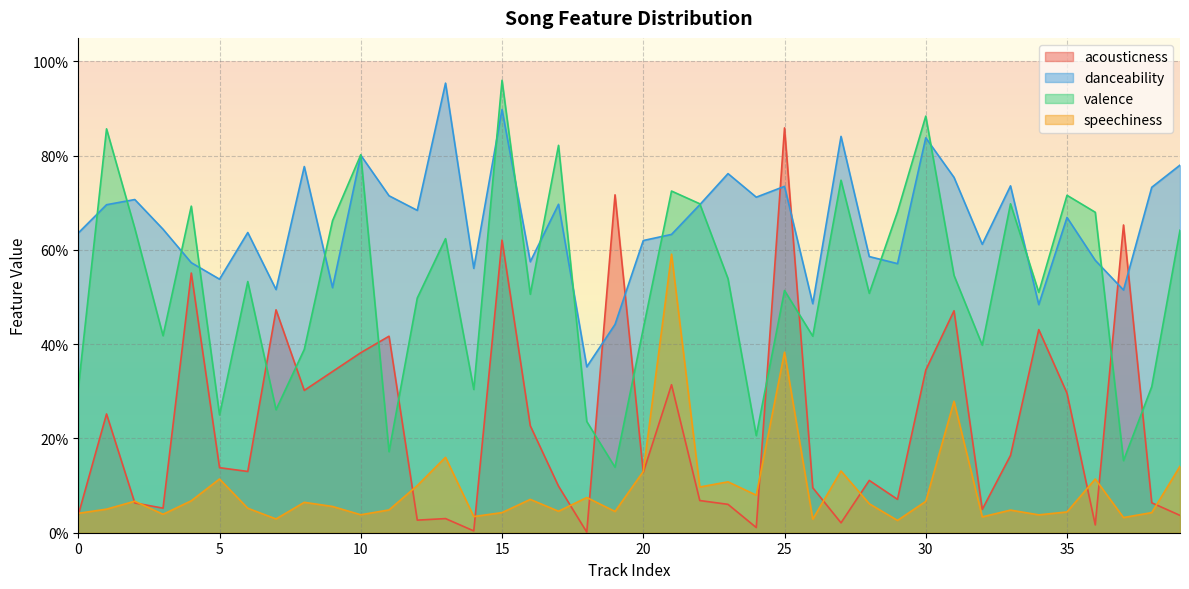

What is the spread (max minus min) of values at 39?

0.7